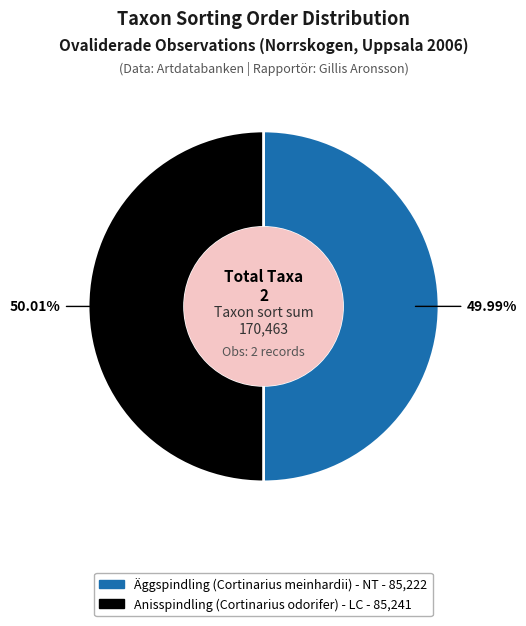

Combined, do Anisspindling (Cortinarius odorifer) - LC and Äggspindling (Cortinarius meinhardii) - NT account for over 50%?

Yes